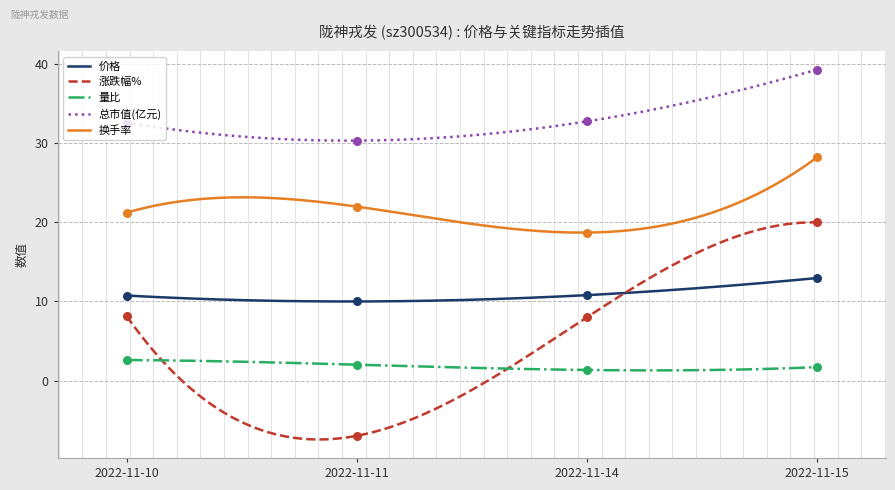

Is the value of 总市值(亿元) at 2022-11-10 greater than the value of 价格 at 2022-11-15?

Yes